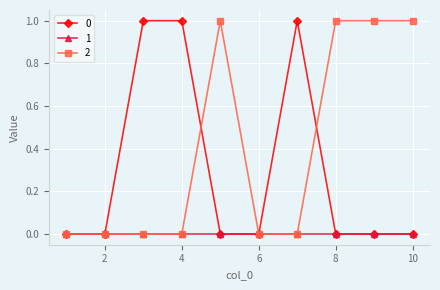

What are all the series names shown in the legend?

0, 1, 2